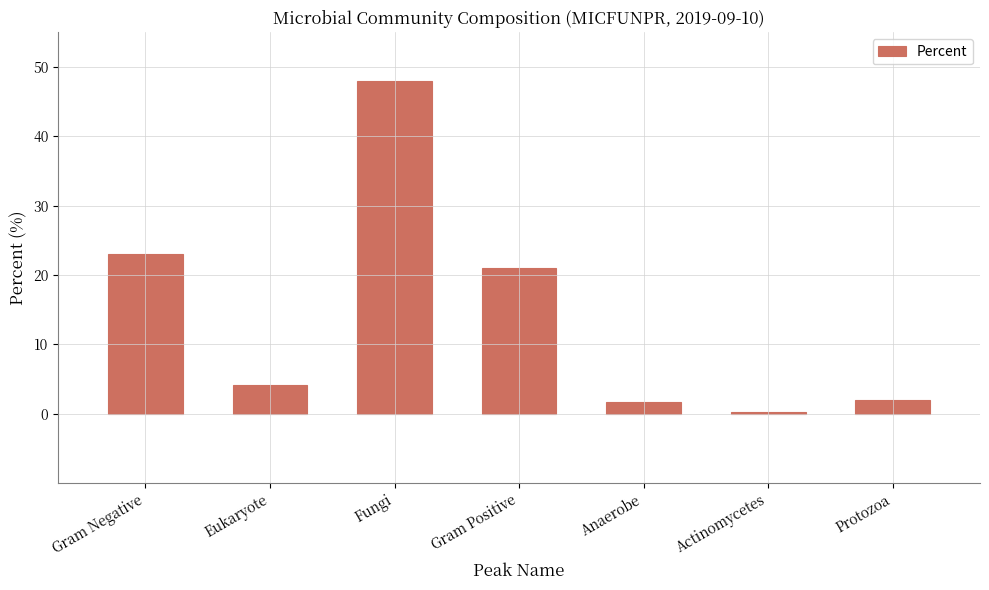

The chart shows a value of 40.2 at Gram Negative. True or false?

False